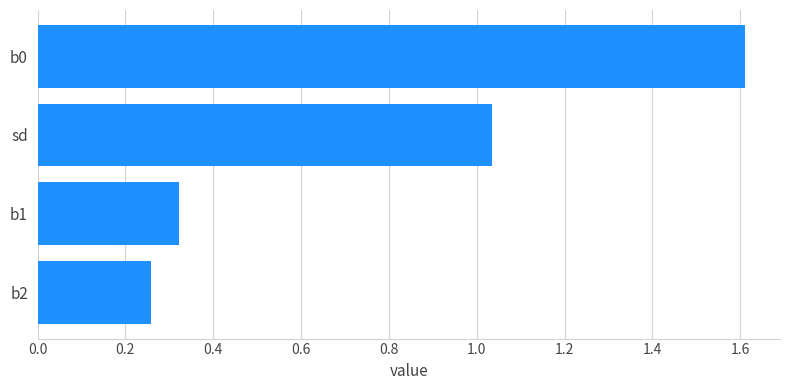

How many values exceed 1?

2